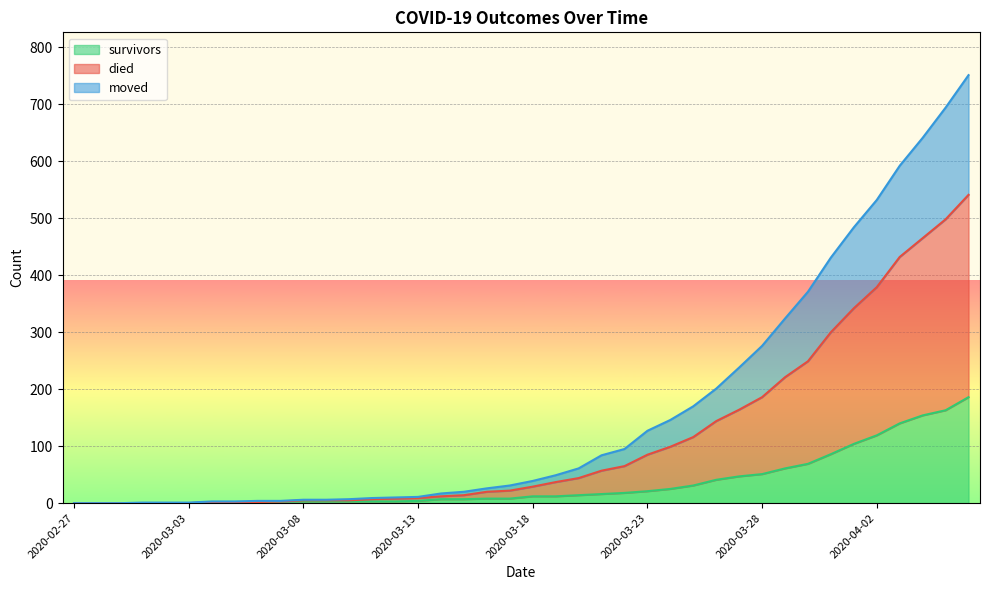

True or false: moved and died cross at least once.

False